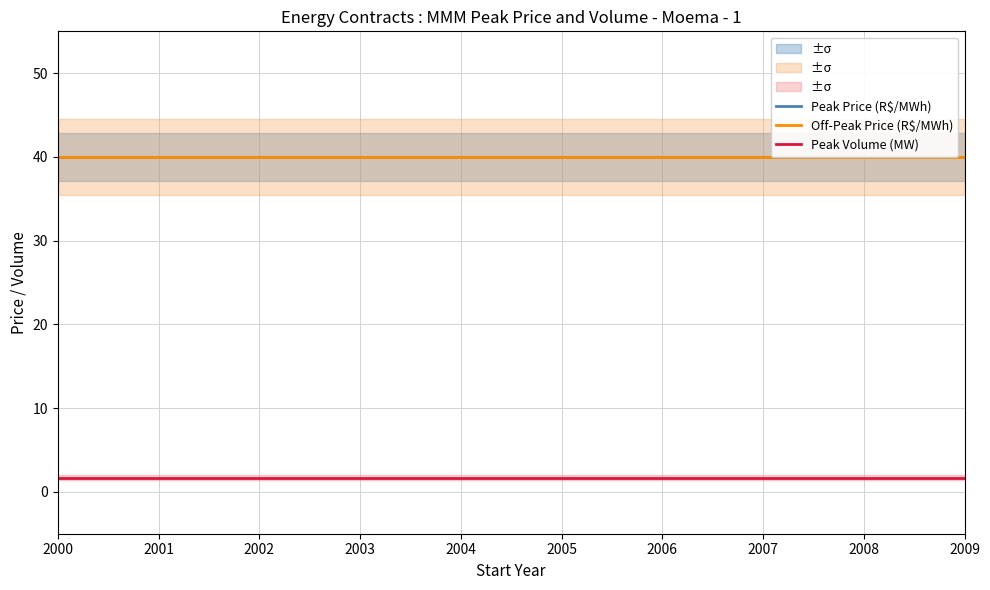

The Peak Volume (MW) series shows 1.7 at 2003. True or false?

True